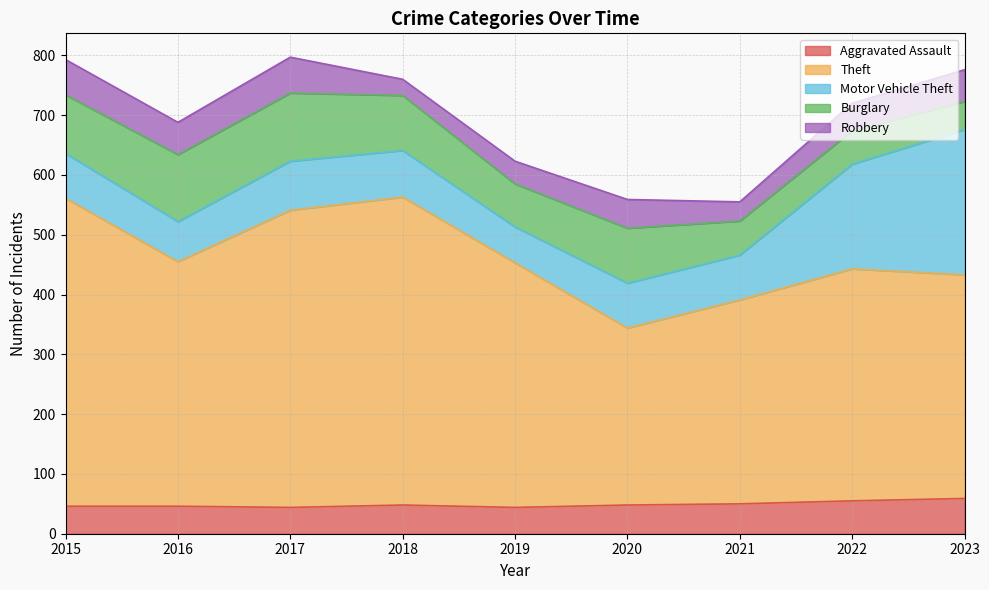

Rank the series by their maximum value, from lowest to highest.

Aggravated Assault, Robbery, Burglary, Motor Vehicle Theft, Theft